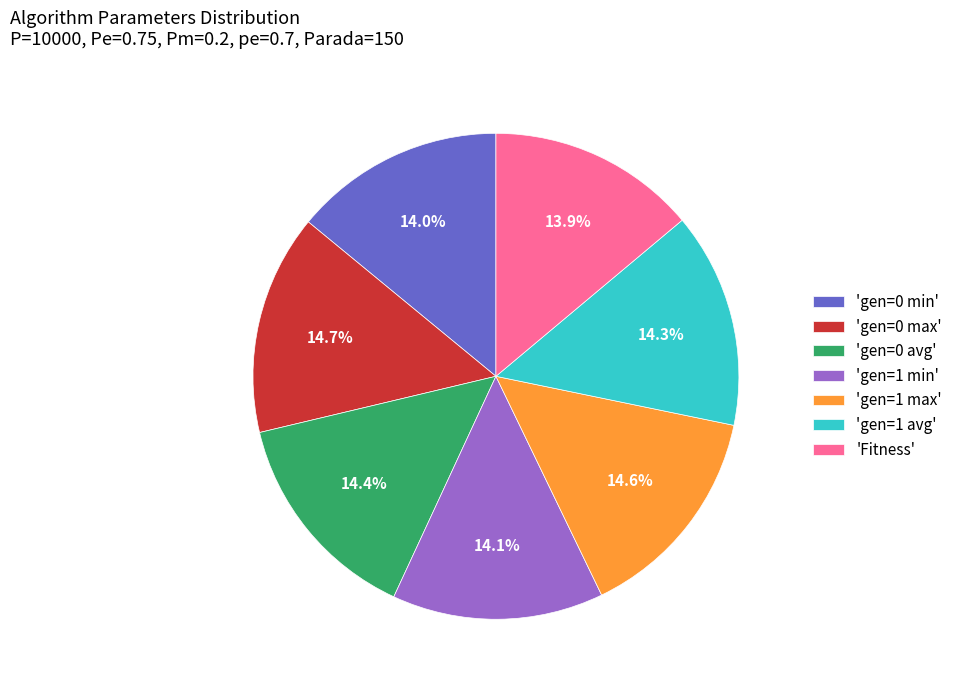

What portion of the pie excludes 'gen=1 min'?

85.9%